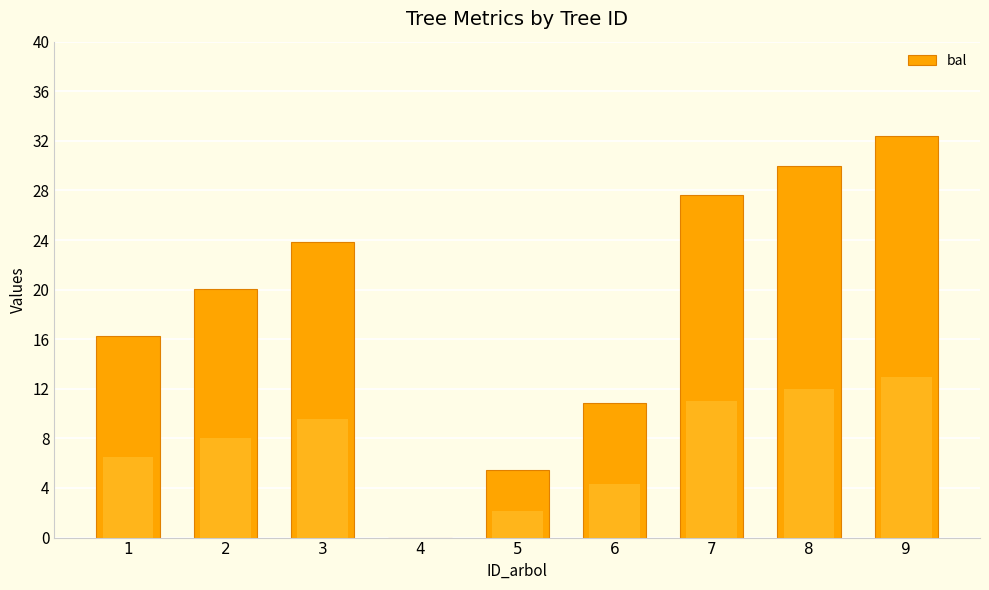

How many distinct data groups are displayed?

1